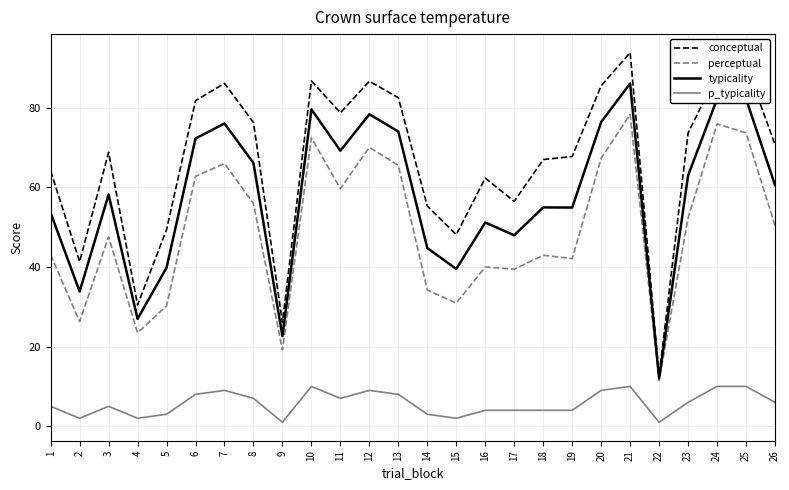

List the series in order of their peak value, highest first.

conceptual, typicality, perceptual, p_typicality